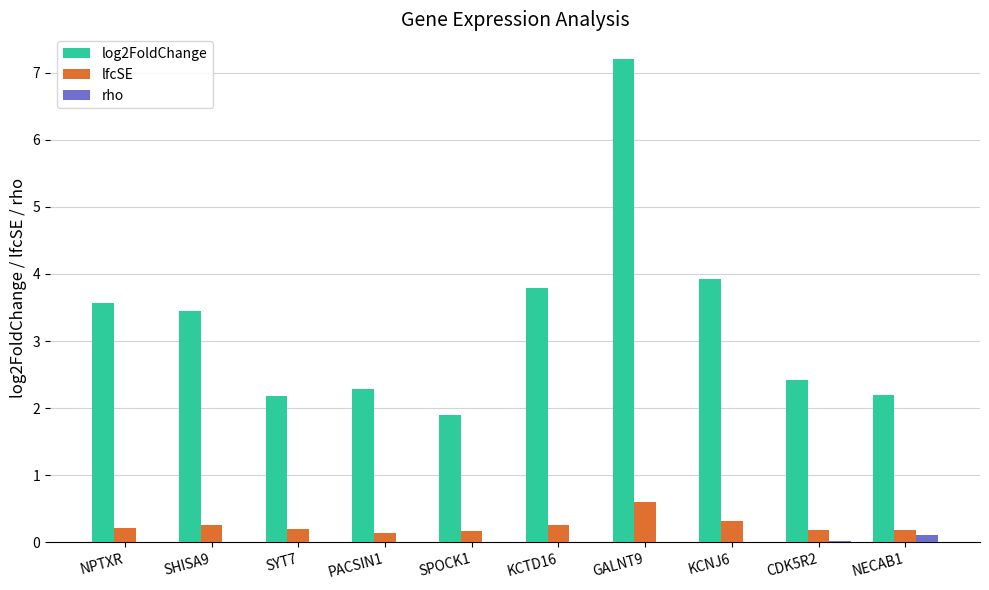

The log2FoldChange series shows 1.9 at SPOCK1. True or false?

True